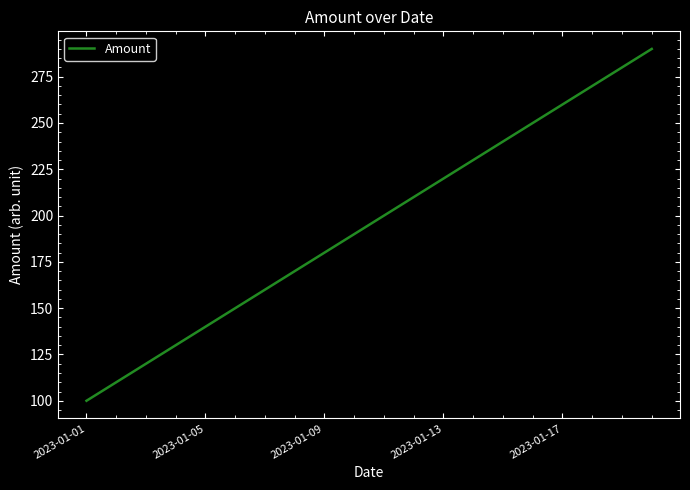

What is the minimum value shown in the chart?

100